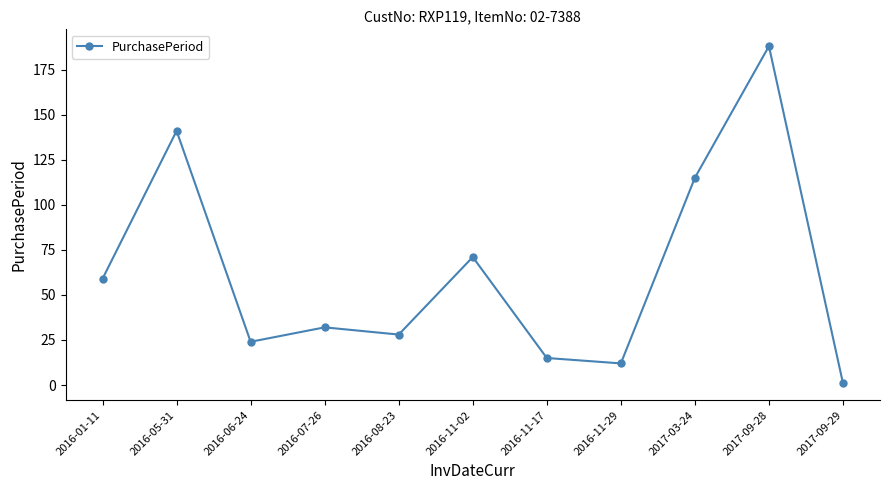

Is it true that the value at 2017-09-29 is 1?

True